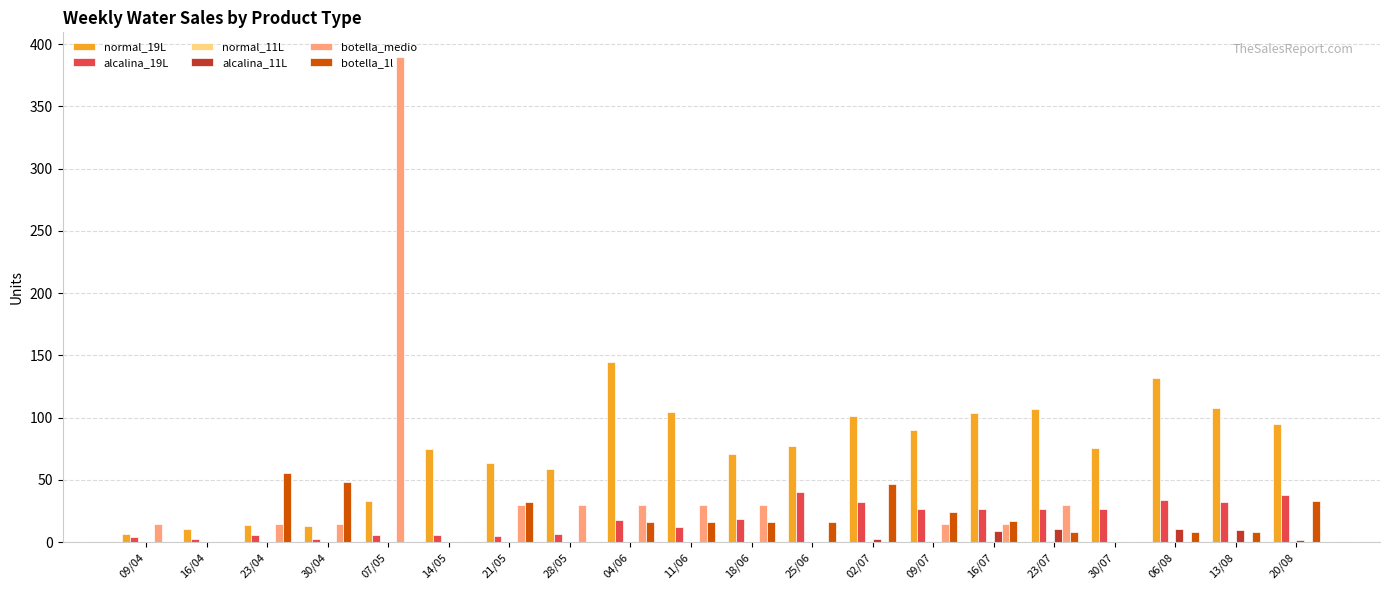

At which category is the sum across all series the highest?

07/05